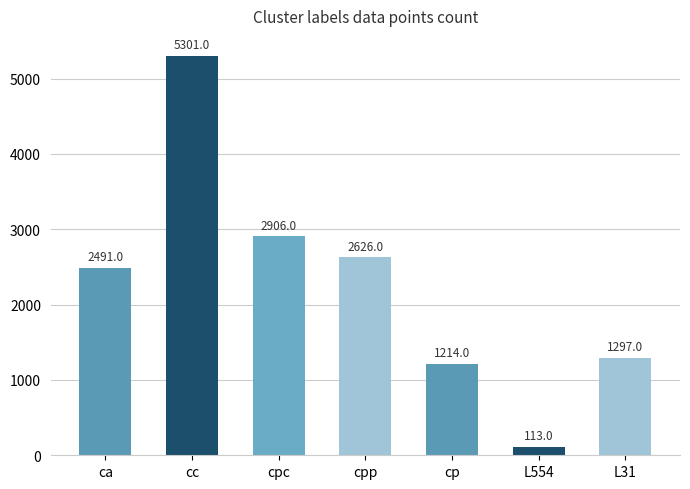

What is the average value?

2278